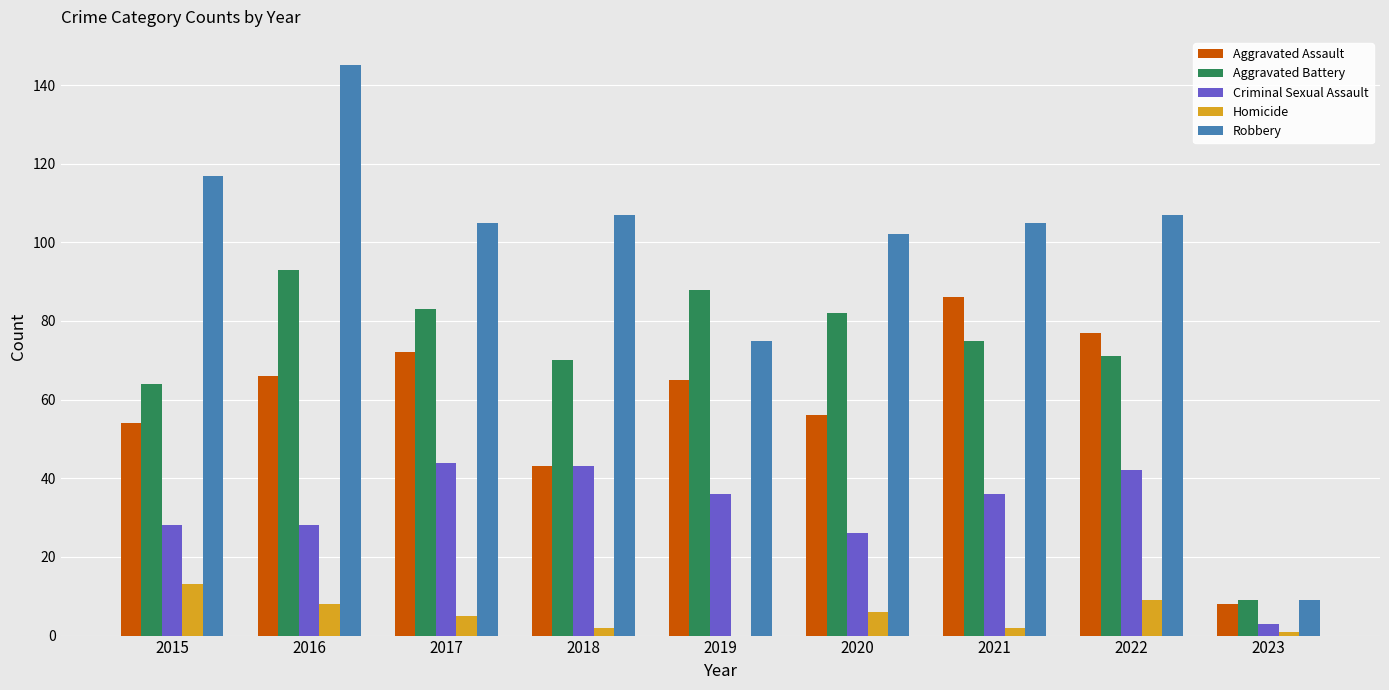

The value of Aggravated Battery at 2020 is 54. True or false?

False